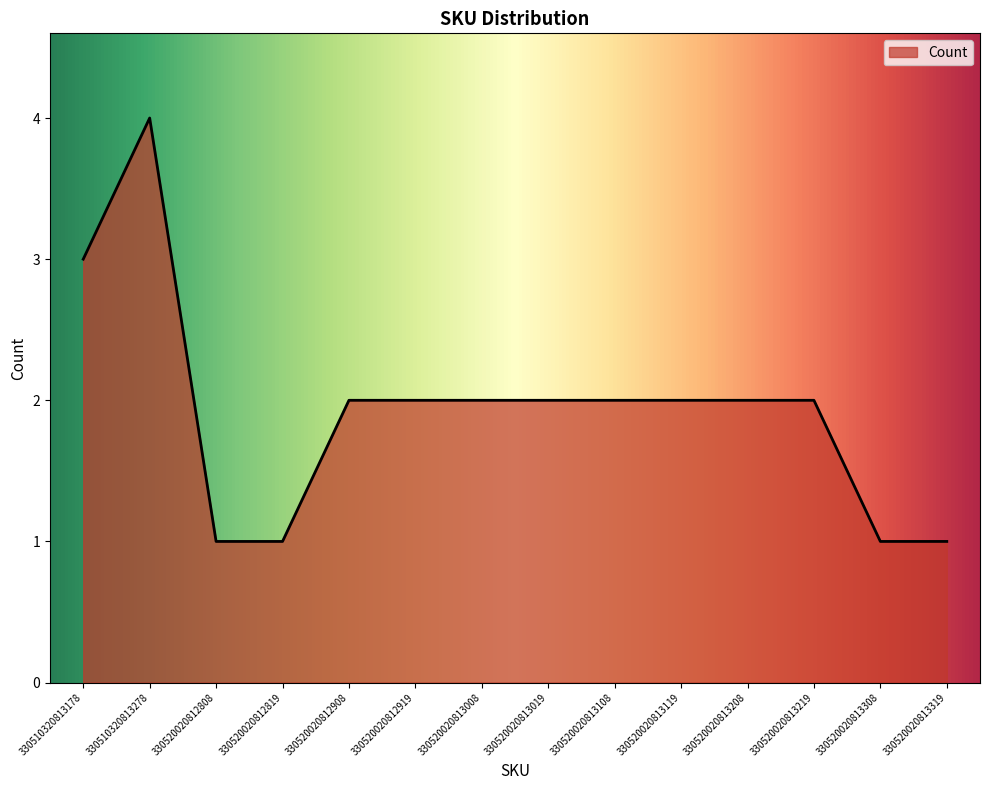

Reading left to right, transcribe all the data shown in this chart.

3	4	1	1	2	2	2	2	2	2	2	2	1	1